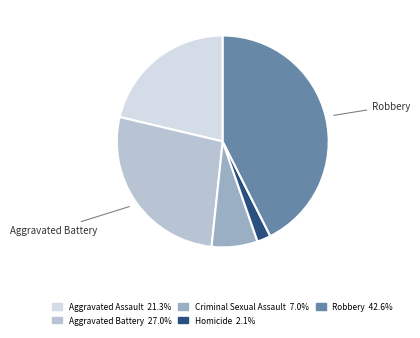

Do Homicide and Robbery together represent more than half of the pie?

No